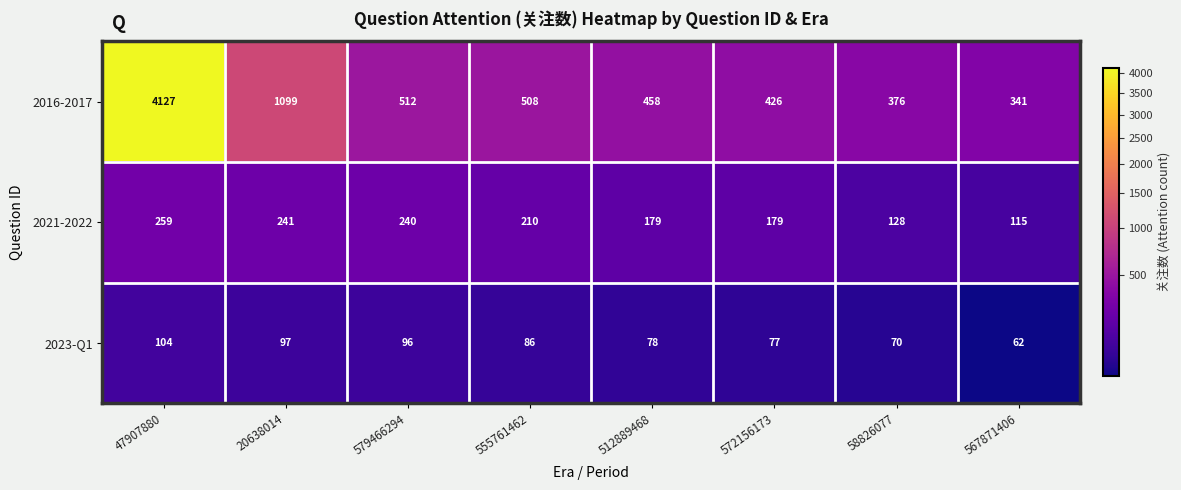

Reading left to right, what are all the values shown in this chart?

2016-2017: 47907880=4127	20638014=1099	579466294=512	555761462=508	512889468=458	572156173=426	58826077=376	567871406=341
2021-2022: 47907880=259	20638014=241	579466294=240	555761462=210	512889468=179	572156173=179	58826077=128	567871406=115
2023-Q1: 47907880=104	20638014=97	579466294=96	555761462=86	512889468=78	572156173=77	58826077=70	567871406=62